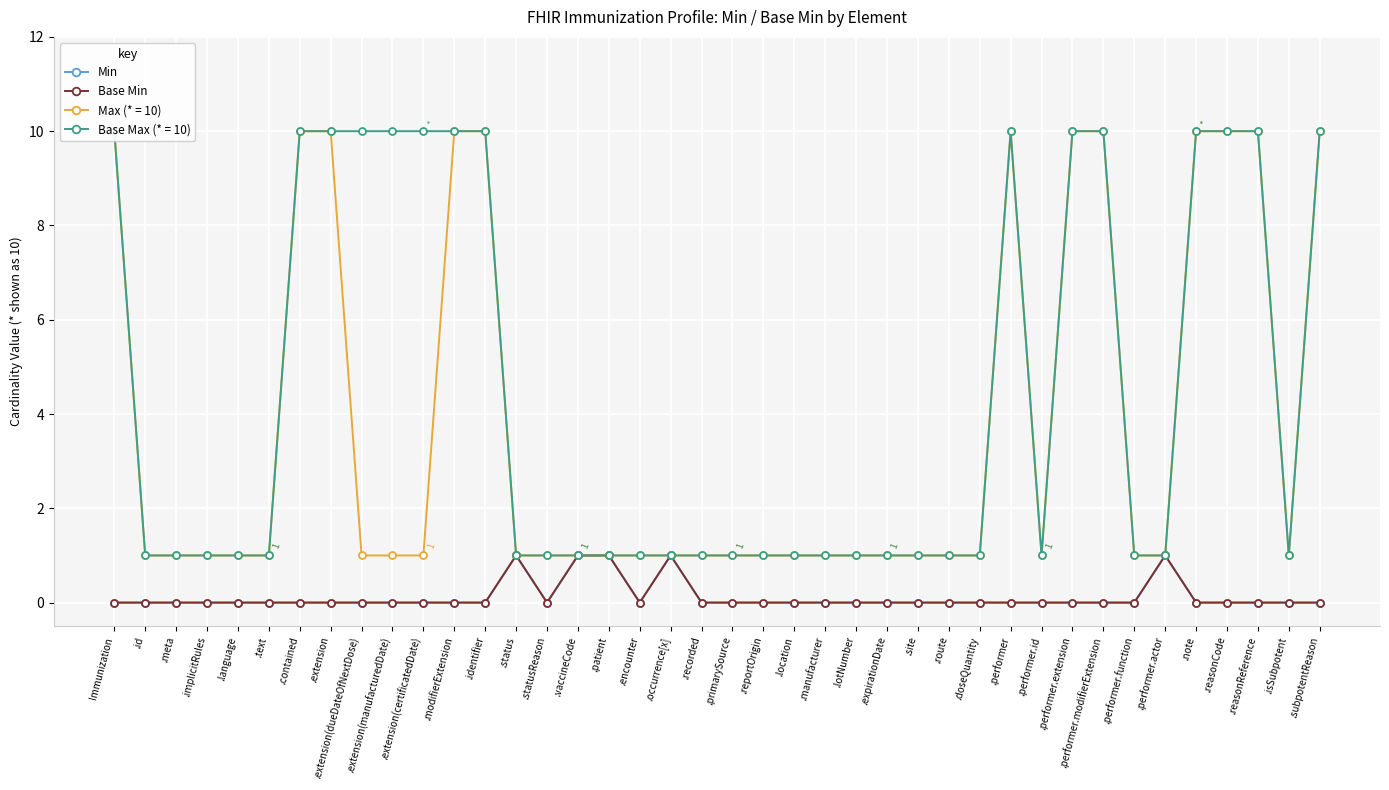

True or false: Min and Base Min cross at least once.

False